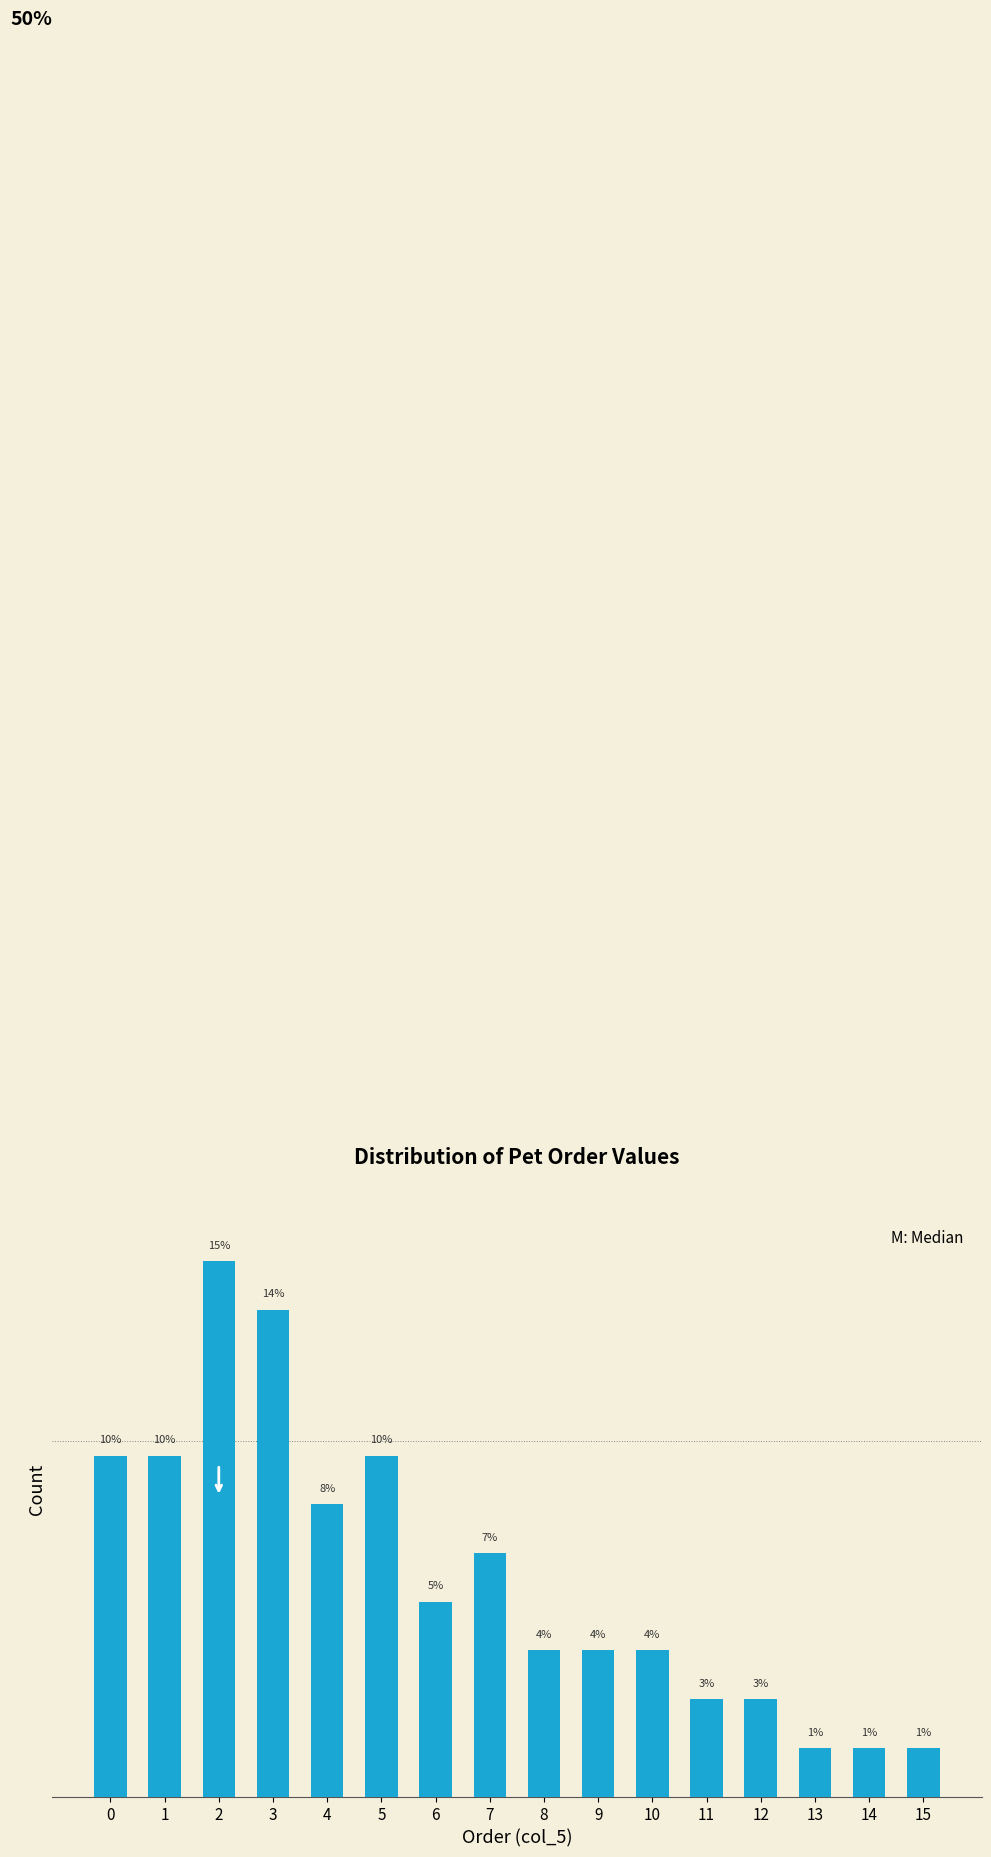

Are the bars horizontal?

No